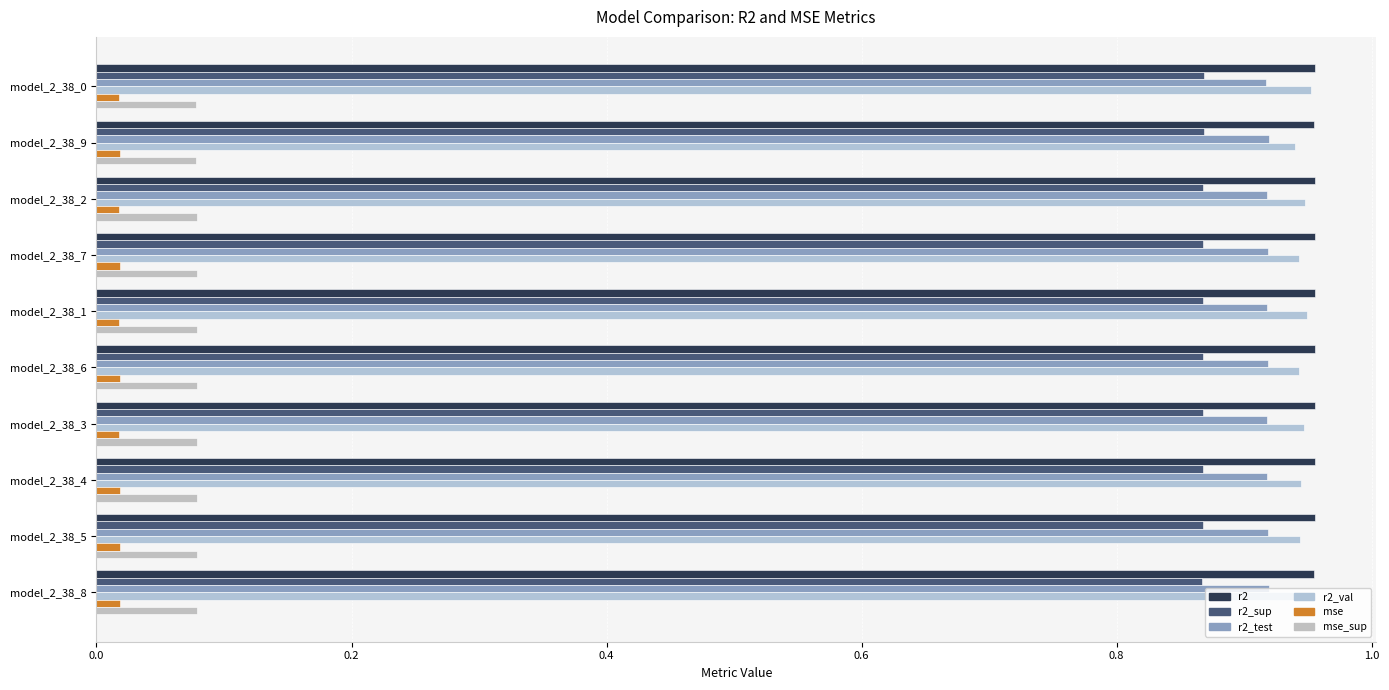

Reading left to right, list all the values displayed in this chart.

r2: 1.0	1.0	1.0	1.0	1.0	1.0	1.0	1.0	1.0	1.0
r2_sup: 0.9	0.9	0.9	0.9	0.9	0.9	0.9	0.9	0.9	0.9
r2_test: 0.9	0.9	0.9	0.9	0.9	0.9	0.9	0.9	0.9	0.9
r2_val: 1.0	0.9	0.9	0.9	0.9	0.9	0.9	0.9	0.9	0.9
mse: 0.0	0.0	0.0	0.0	0.0	0.0	0.0	0.0	0.0	0.0
mse_sup: 0.1	0.1	0.1	0.1	0.1	0.1	0.1	0.1	0.1	0.1